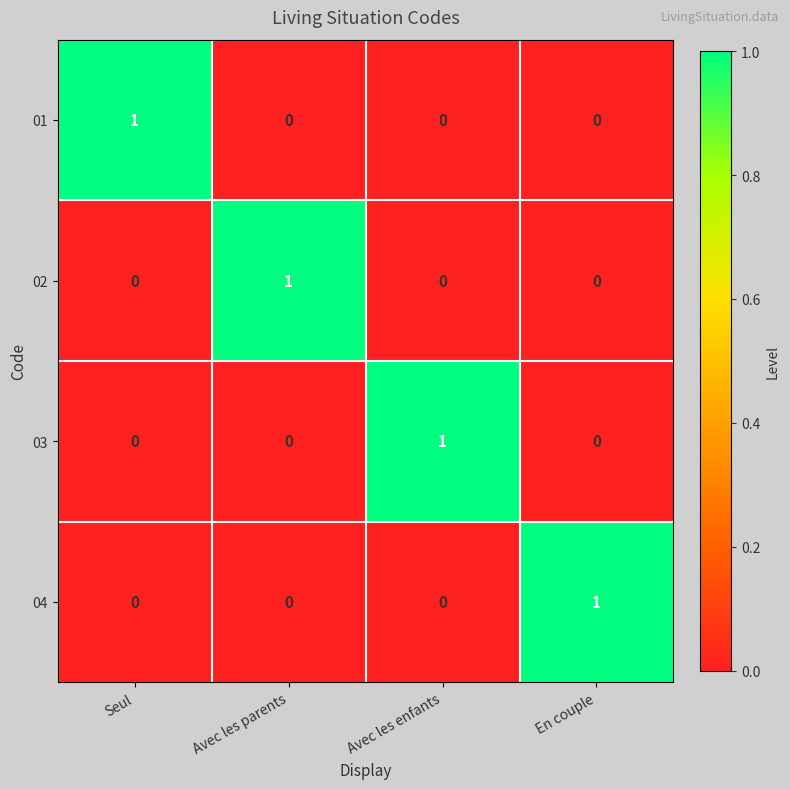

At how many categories does at least one series exceed 0?

4